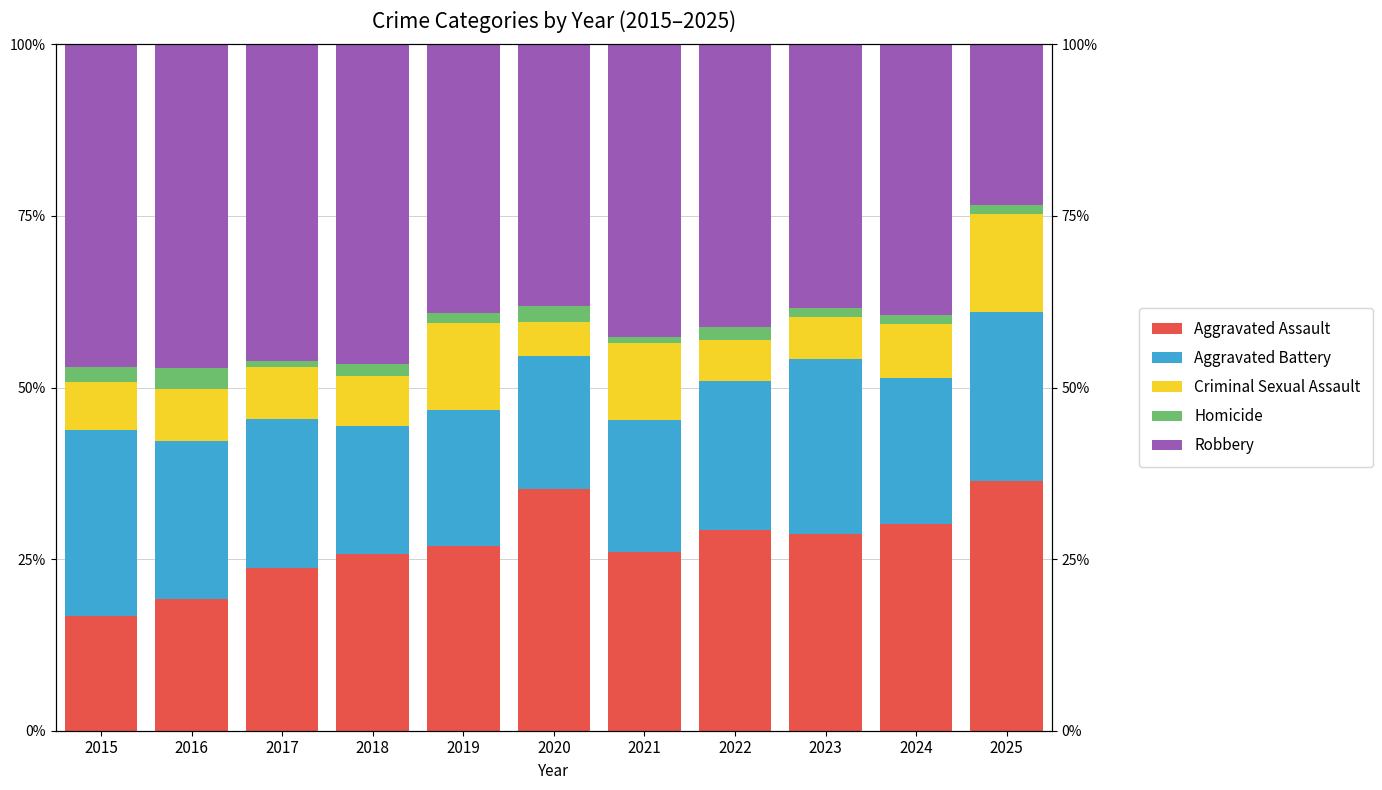

Reading left to right, extract all data points from this chart.

Aggravated Assault: 2015=16.8	2016=19.2	2017=23.7	2018=25.8	2019=26.9	2020=35.2	2021=26.0	2022=29.3	2023=28.6	2024=30.1	2025=36.4
Aggravated Battery: 2015=27.0	2016=23.0	2017=21.7	2018=18.6	2019=19.8	2020=19.4	2021=19.3	2022=21.7	2023=25.5	2024=21.2	2025=24.7
Criminal Sexual Assault: 2015=7.0	2016=7.7	2017=7.6	2018=7.2	2019=12.8	2020=4.9	2021=11.2	2022=5.9	2023=6.2	2024=7.9	2025=14.3
Homicide: 2015=2.2	2016=3.1	2017=0.8	2018=1.8	2019=1.3	2020=2.4	2021=0.9	2022=2.0	2023=1.2	2024=1.3	2025=1.3
Robbery: 2015=47.0	2016=47.1	2017=46.2	2018=46.6	2019=39.2	2020=38.1	2021=42.6	2022=41.1	2023=38.5	2024=39.4	2025=23.4